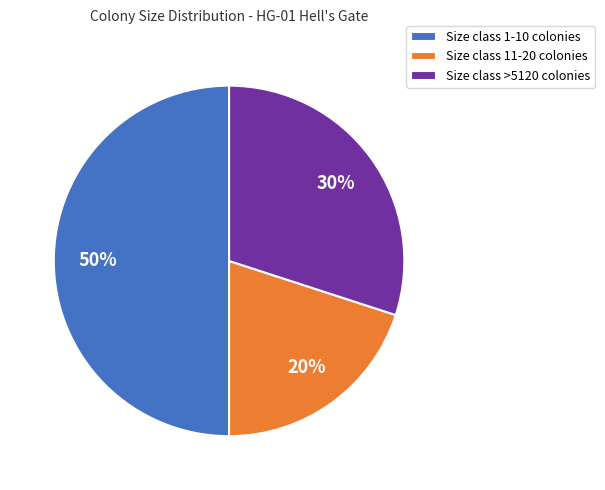

To the nearest percent, what percentage of the pie is Size class >5120 colonies?

30%